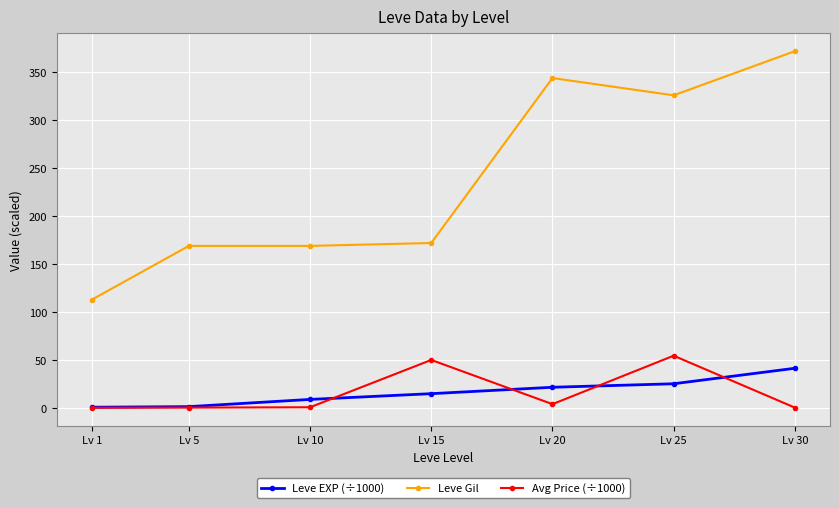

Which series has the largest total across all categories?

Leve Gil